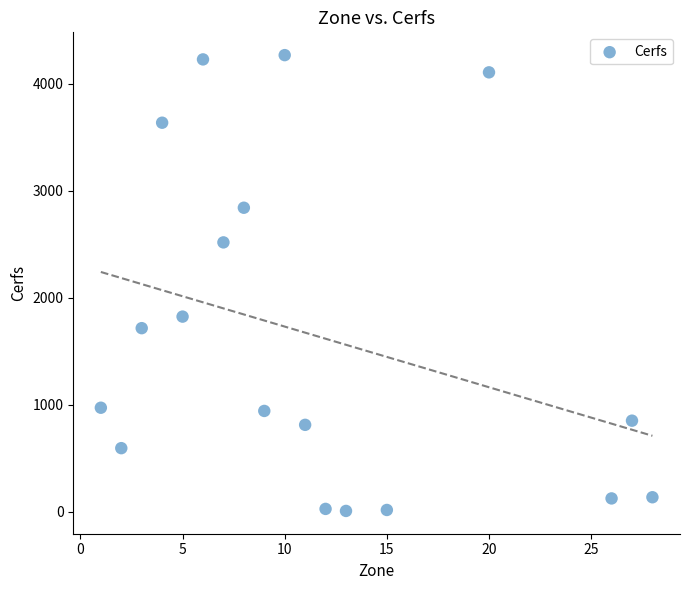

What Y value in the scatter plot is closest to 2137?

1823